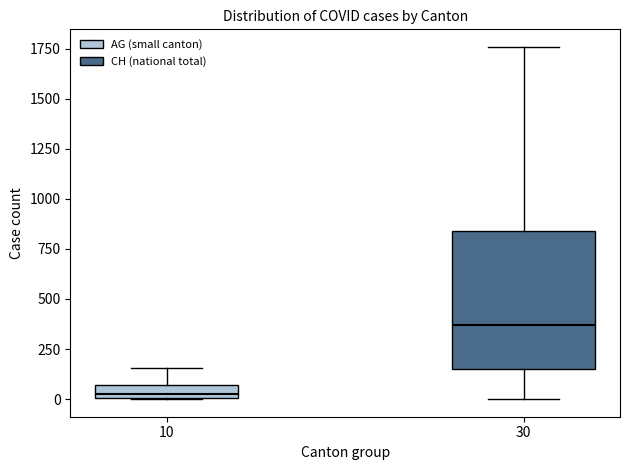

Where is the lower edge of the box at x = 10 on the y-axis? The values are not printed on the chart, so give them approximately, as read against the axis.

0